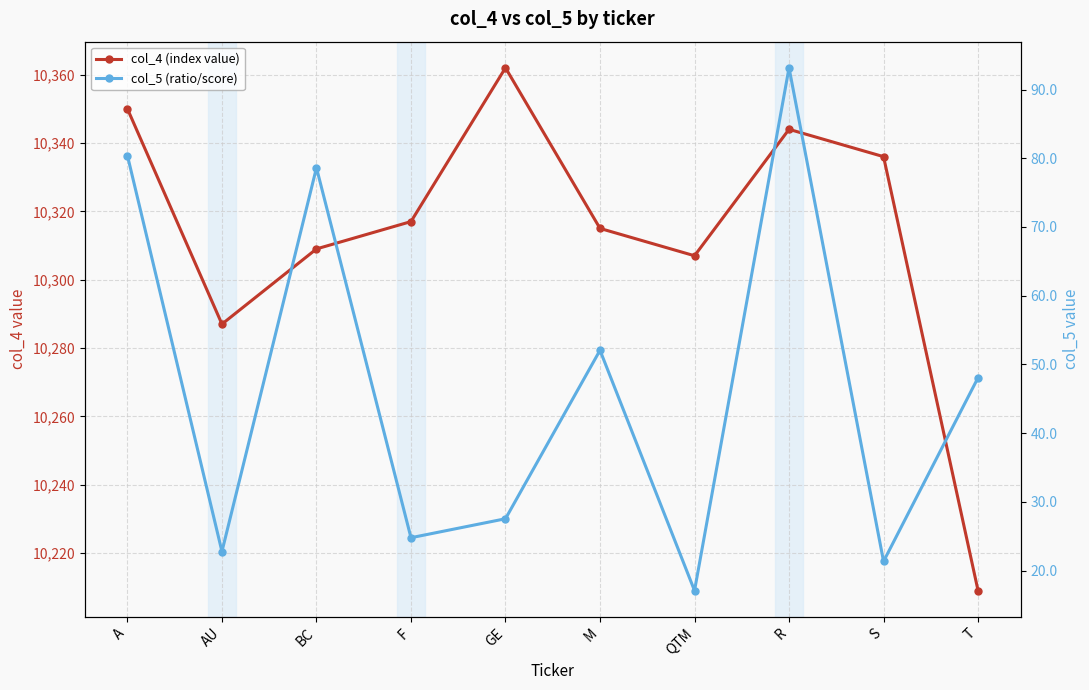

Which series has the widest spread of values?

col_4 (index value)